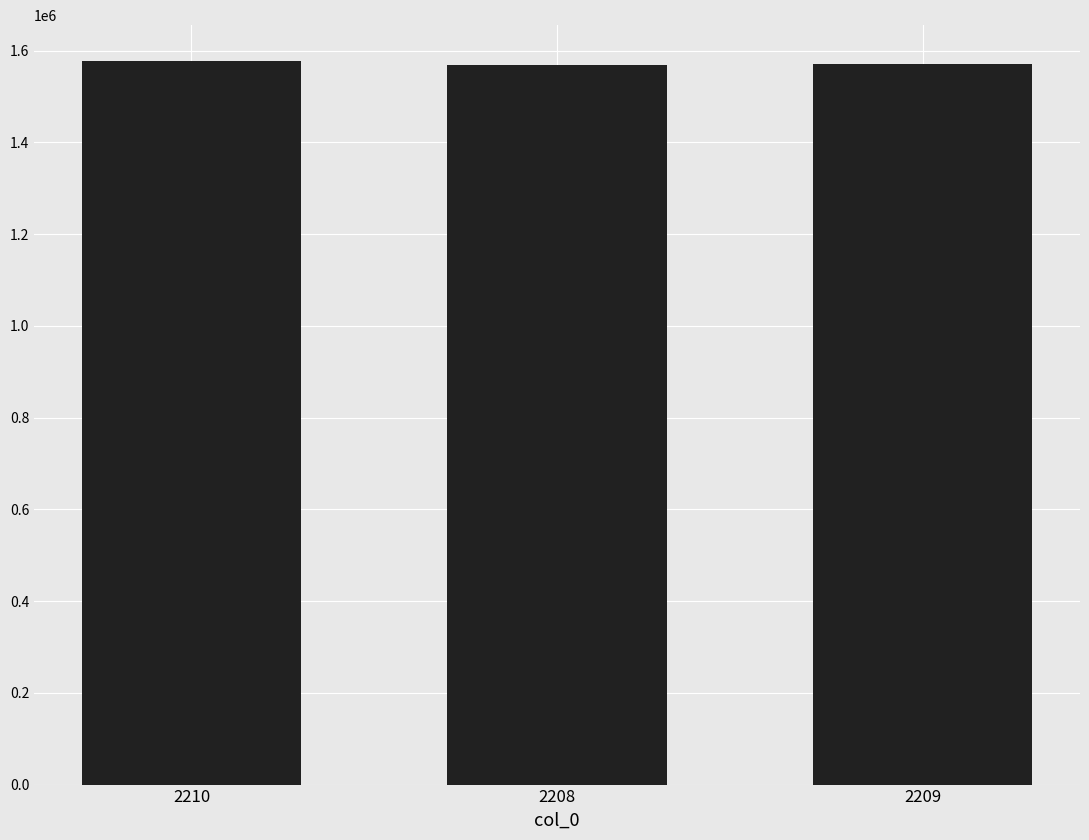

Approximately how many times larger is the value at 2209 compared to 2208?

1.0